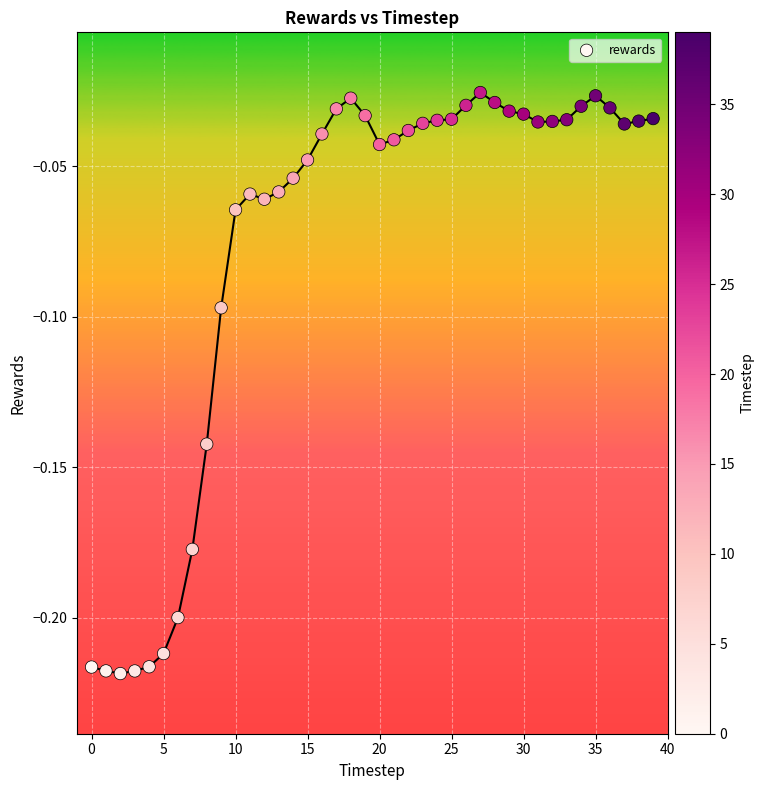

Count the number of points in this scatter plot.

40